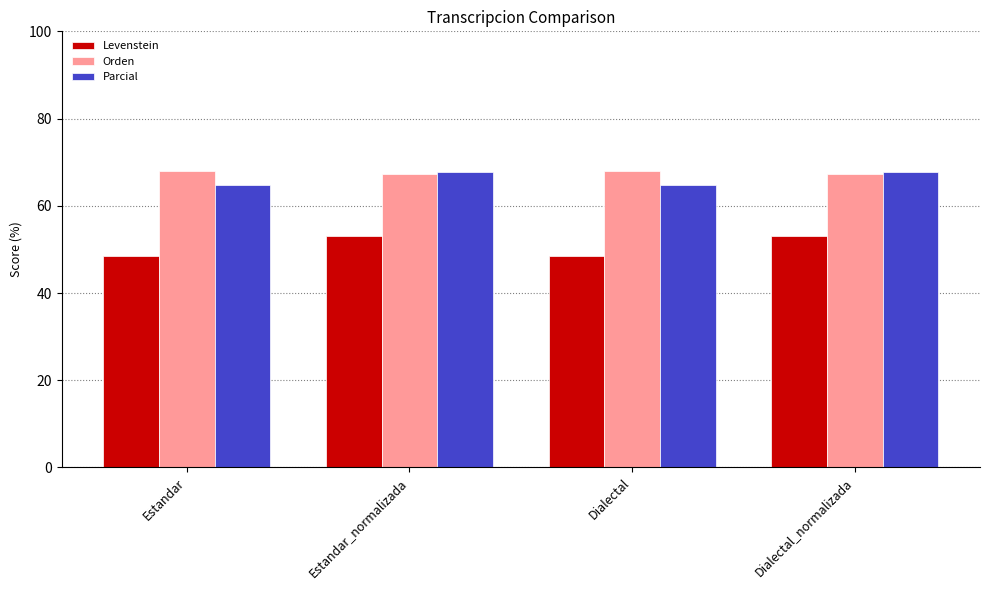

What is the sum of all Levenstein values?

203.1